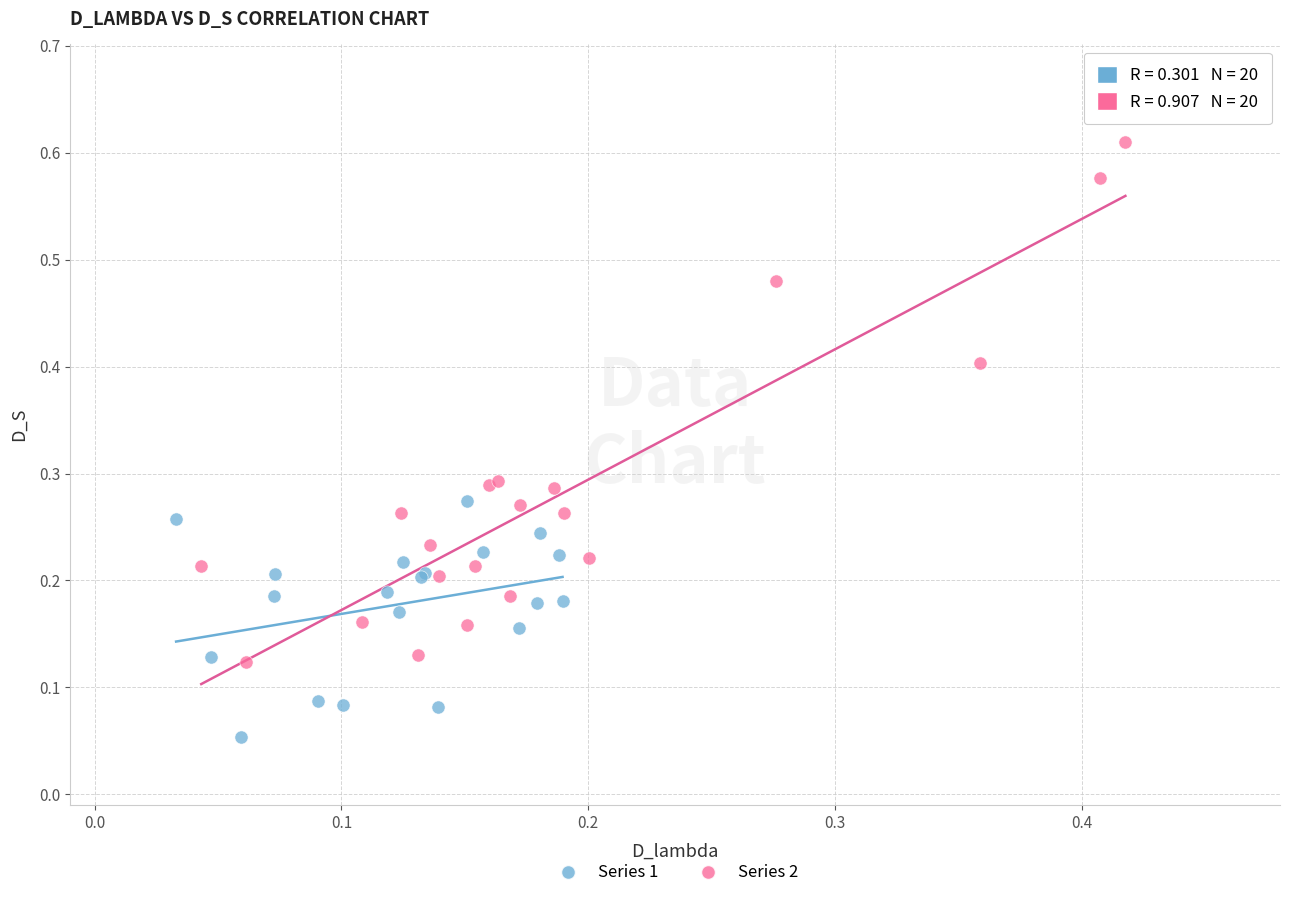

Which series has the widest spread of Y values?

Series 2